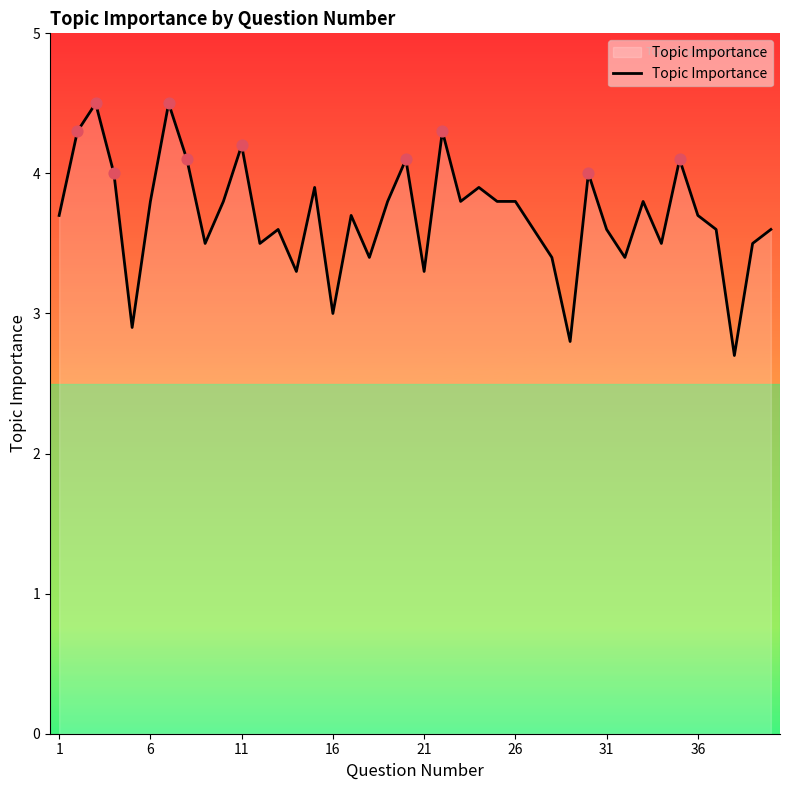

What is the maximum value shown in the chart?

4.5